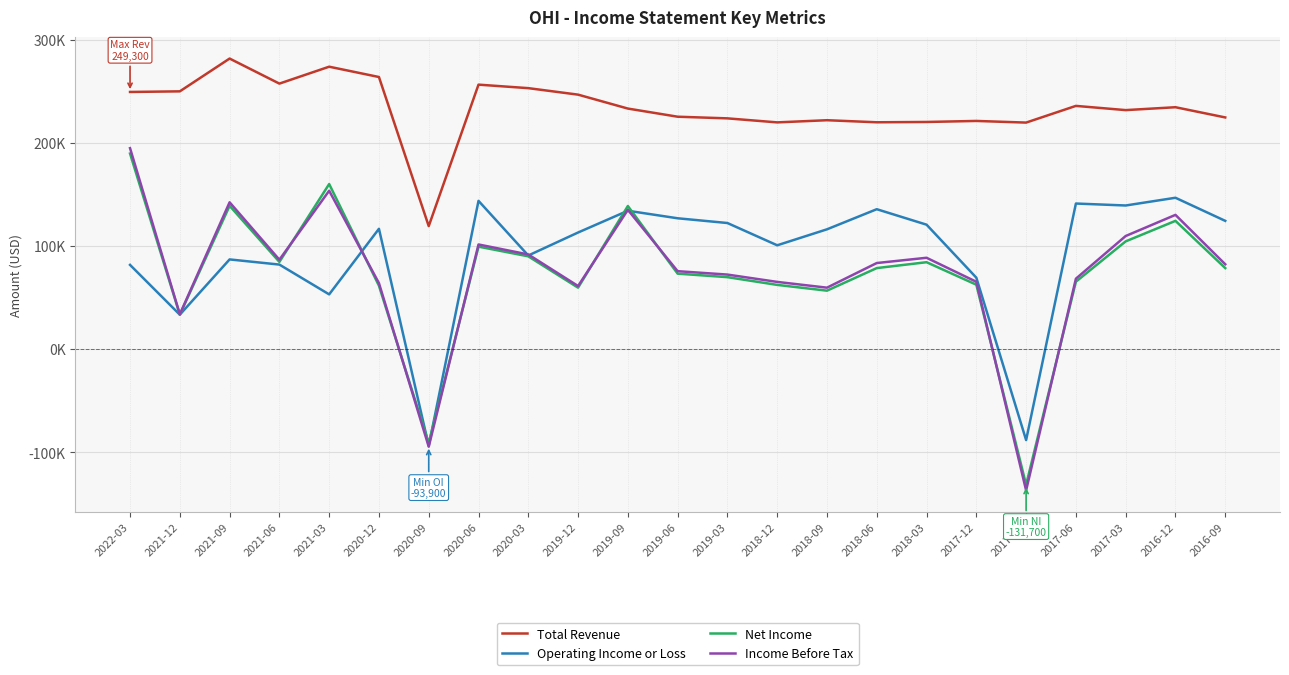

What are all the series names shown in the legend?

Total Revenue, Operating Income or Loss, Net Income, Income Before Tax